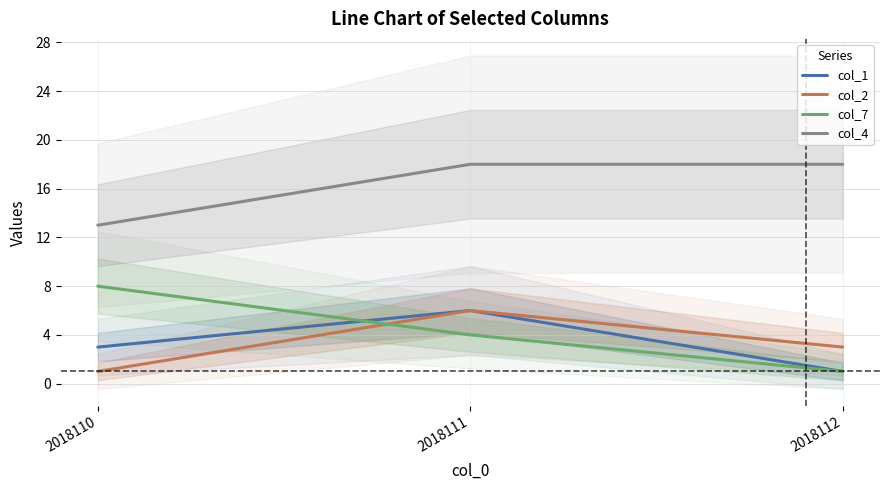

Where does the col_2 series first go above 3?

2018111